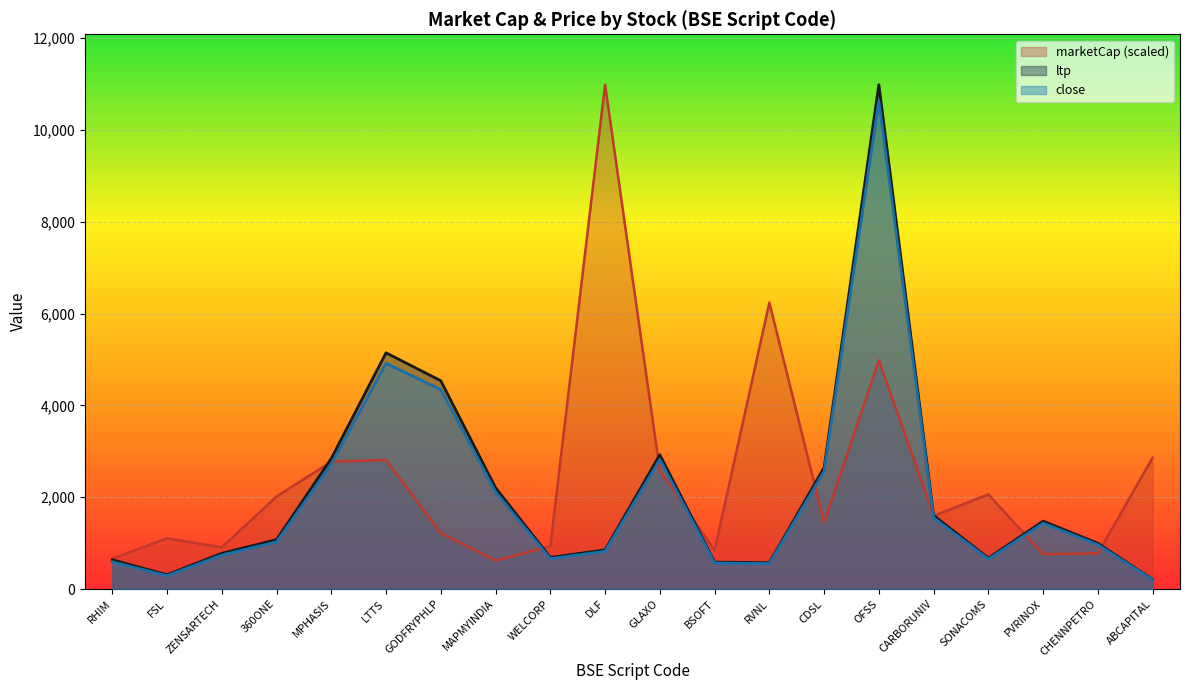

How many values in the close series are below 1026?

10